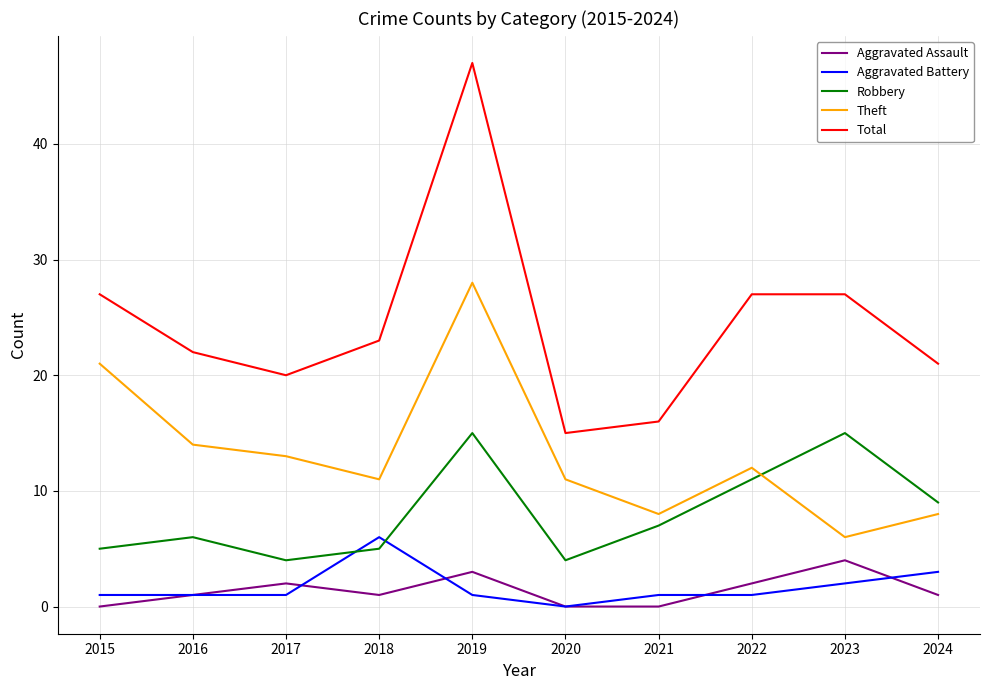

What is the difference between the Total values at 2019 and 2017?

27